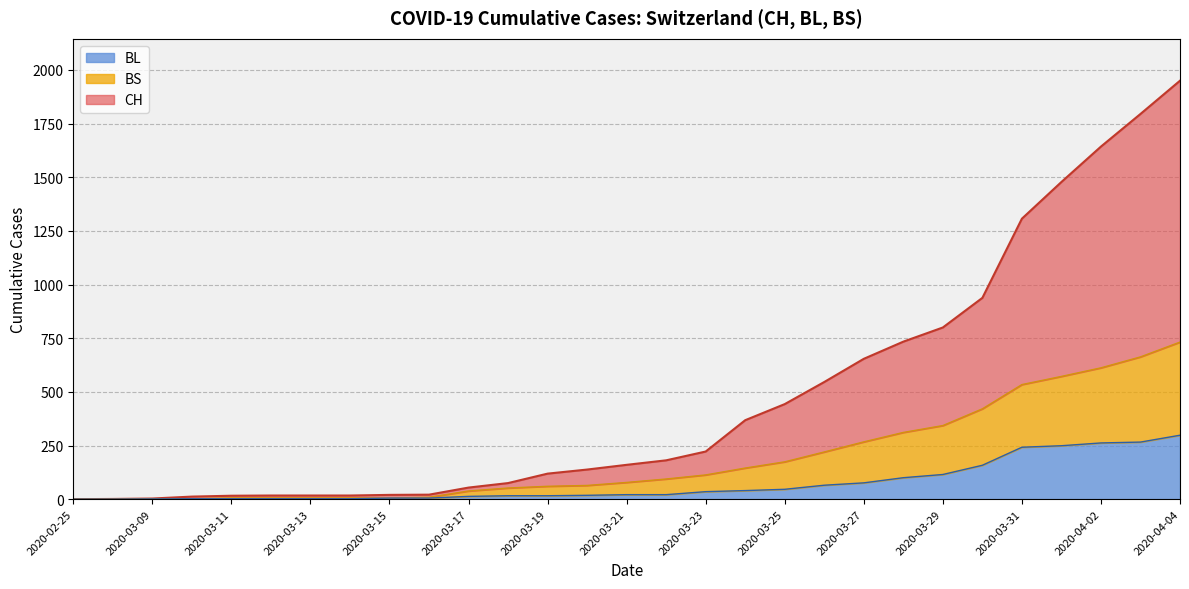

What is the maximum value shown in the chart?

1950